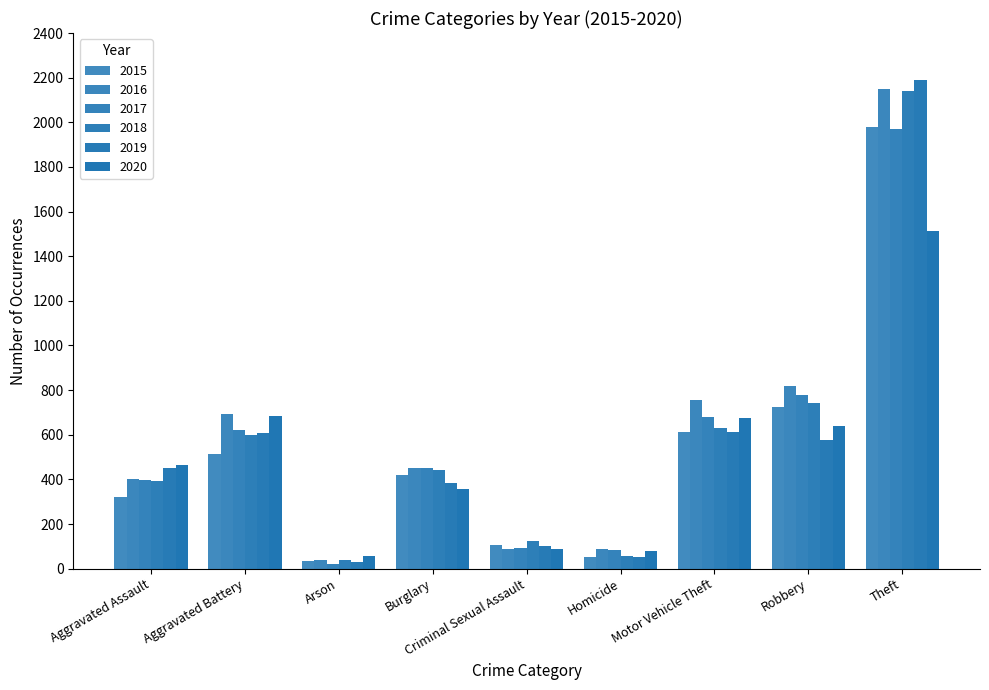

True or false: 2018 has a value of 1077 at Aggravated Battery.

False